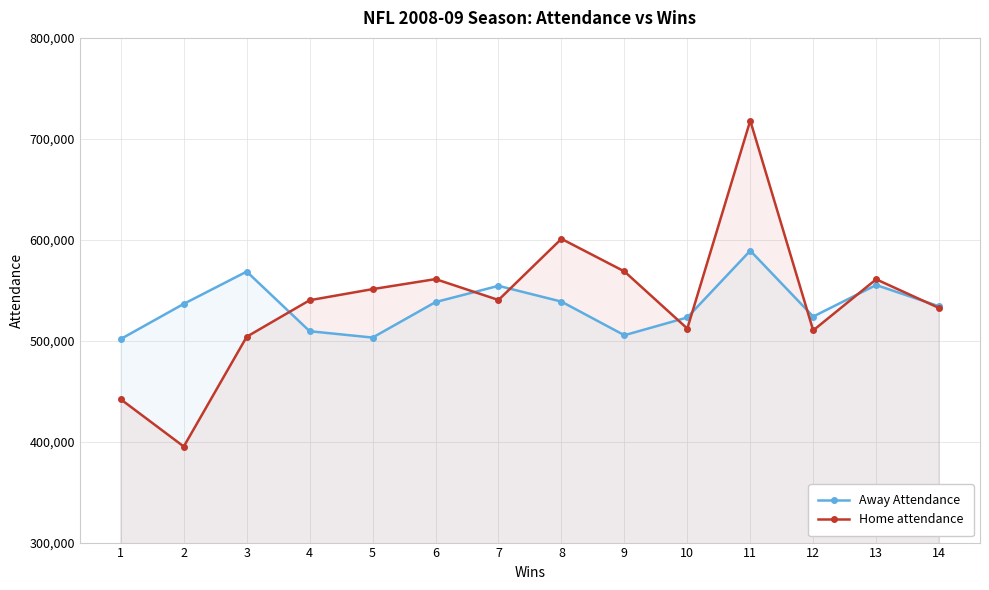

What is the approximate value of Home attendance at 6?

561024